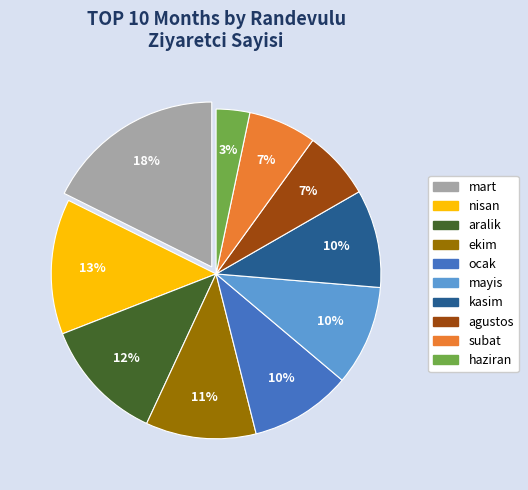

To the nearest percent, what is the average slice percentage?

10%